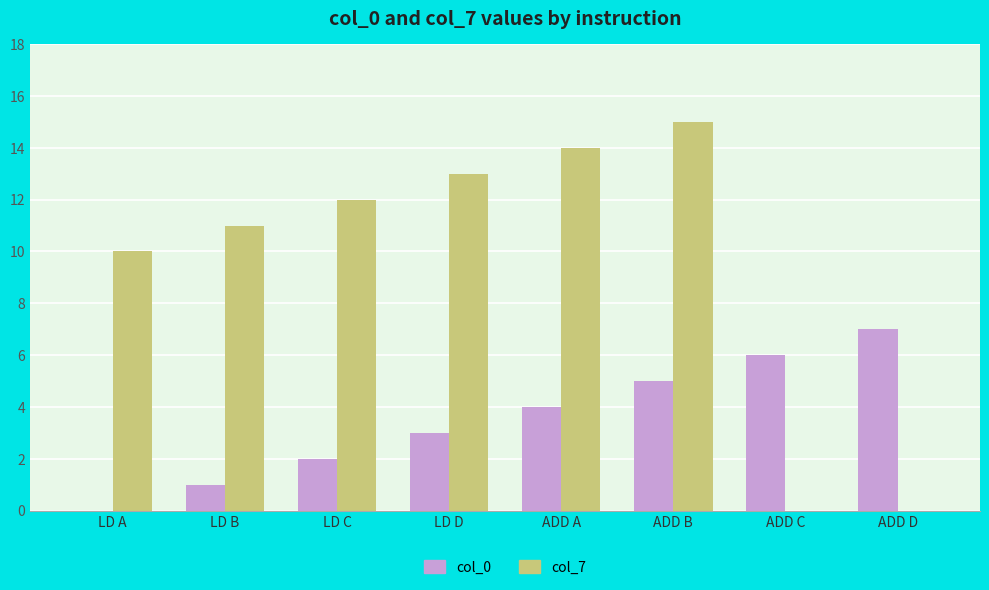

Is it true that col_7 equals 11 at LD B?

True